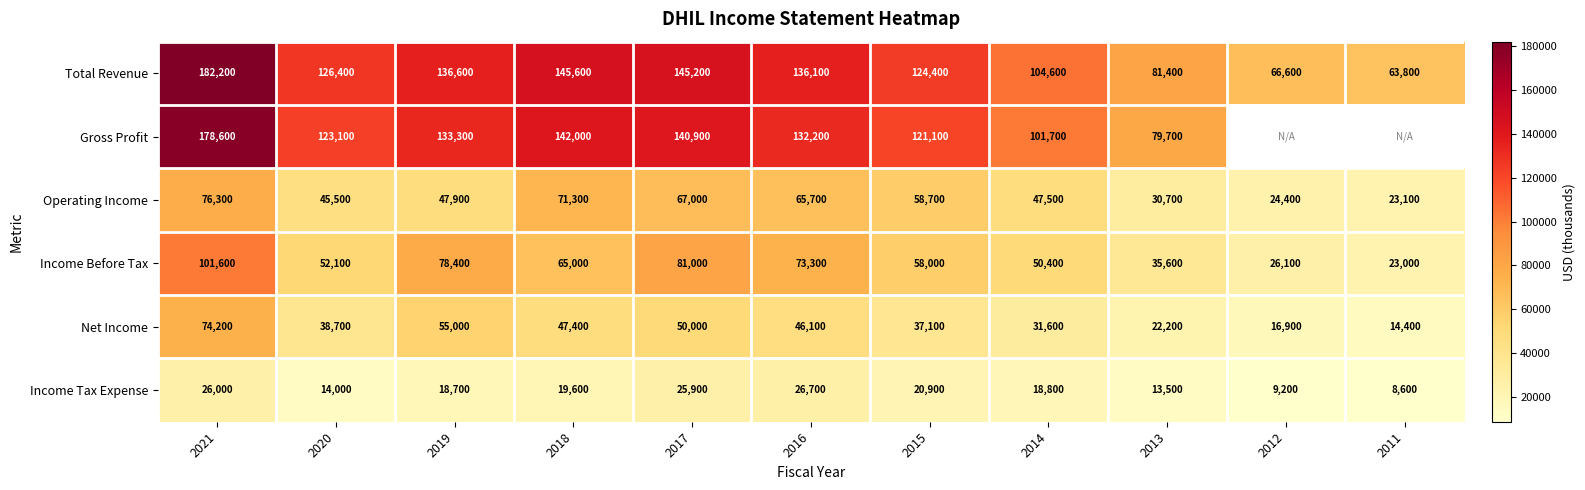

How many series are shown in this chart?

6